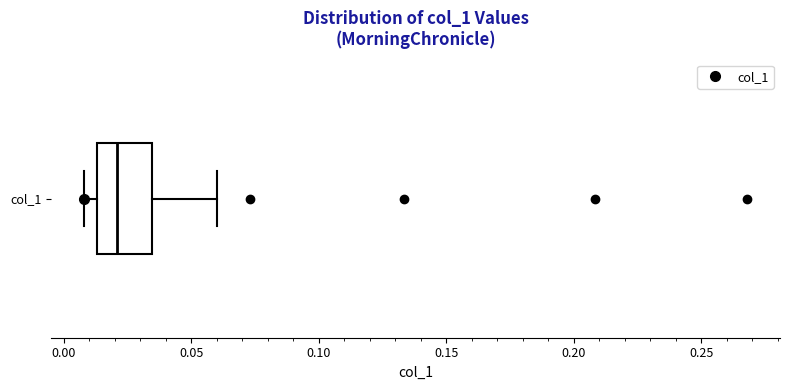

Where is the left edge of the box for col_1 on the x-axis? The values are not printed on the chart, so give them approximately, as read against the axis.

0.015